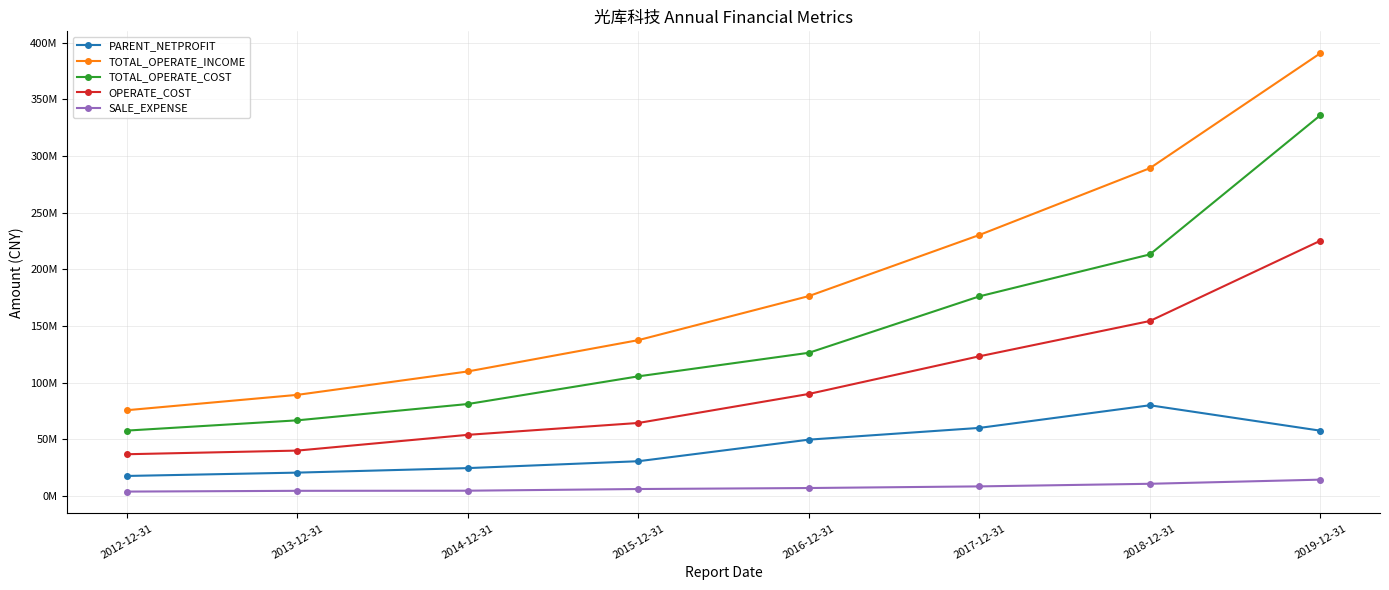

What is the sum of all OPERATE_COST values?

787329411.1